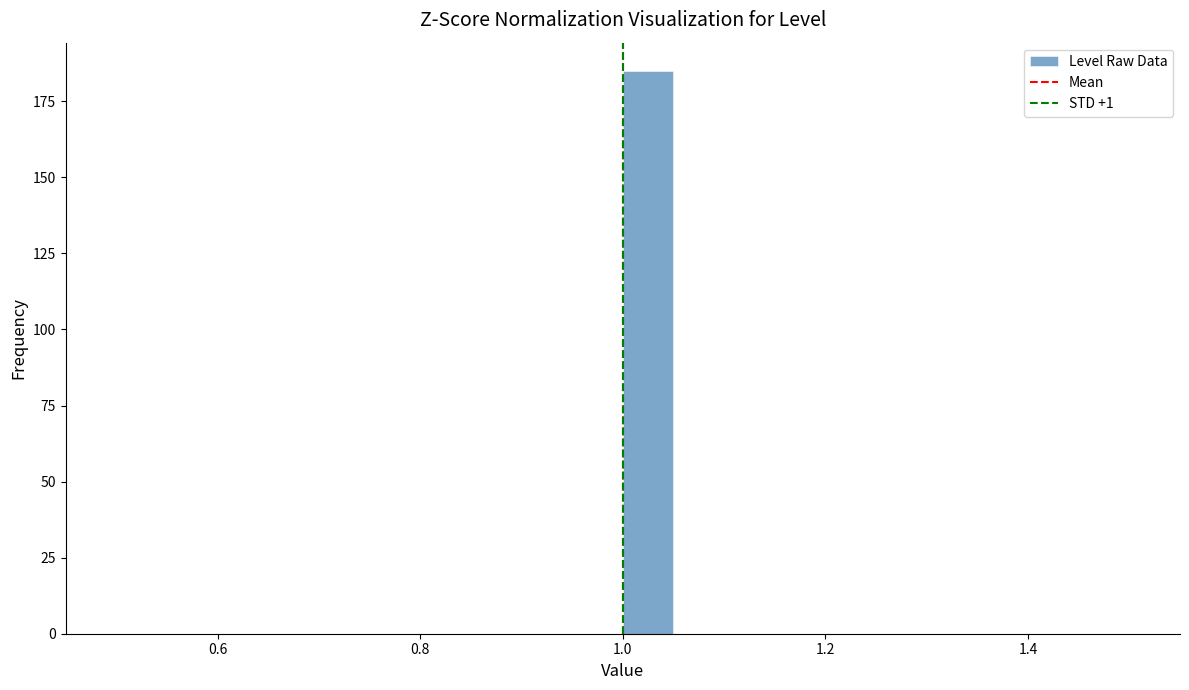

Read against the x-axis, roughly where is the centre of the tallest bar?

1.02